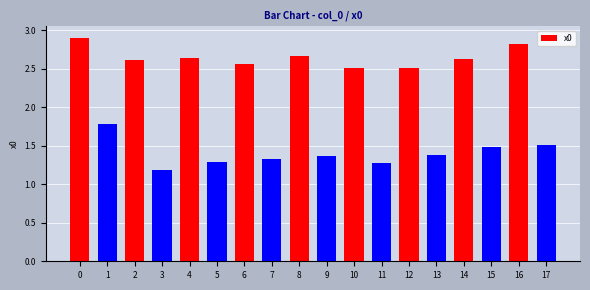

How many distinct data groups are displayed?

1